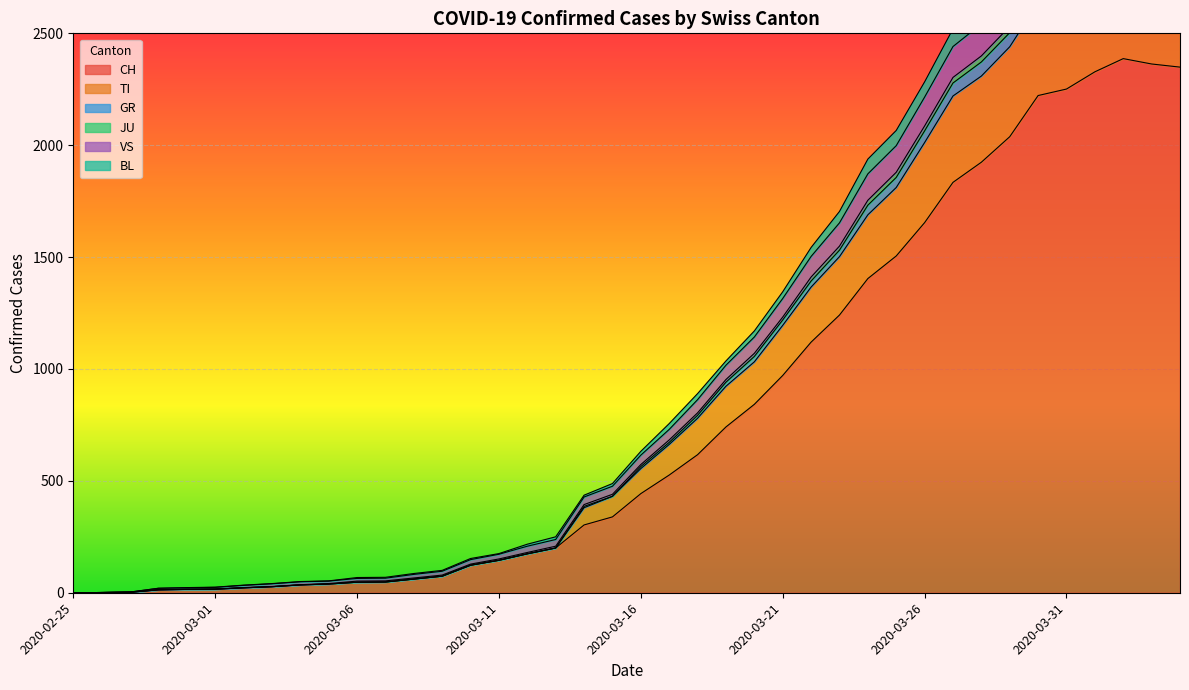

Which has a higher value, 2020-03-29 or 2020-03-19?

2020-03-29